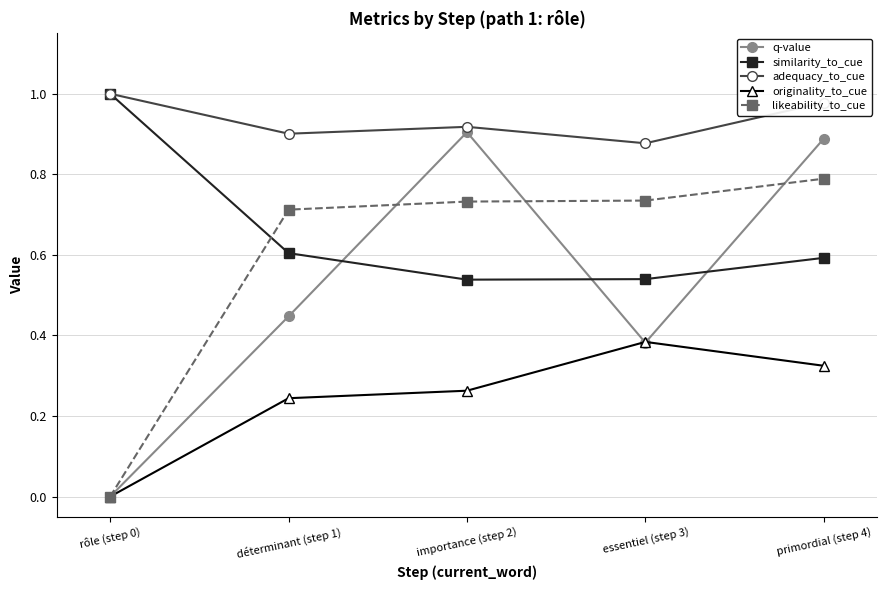

True or false: likeability_to_cue has a value of 0.9 at déterminant (step 1).

False